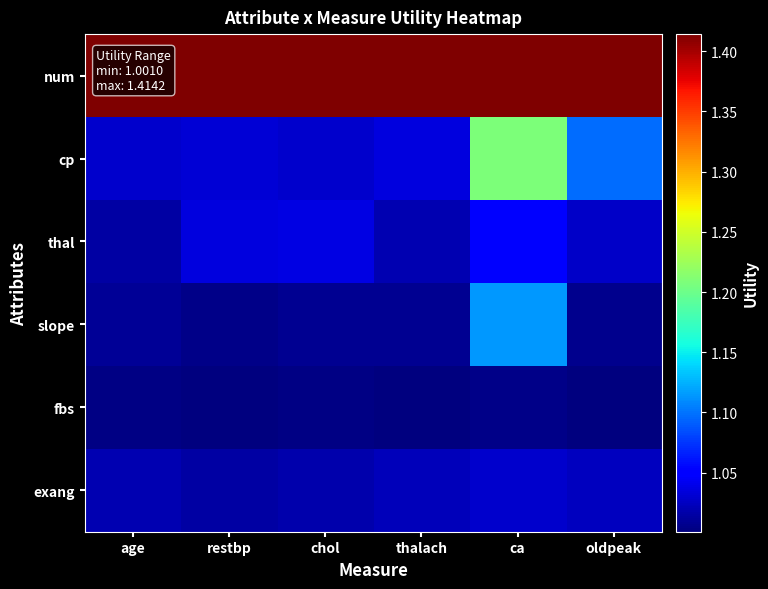

At which category does the chart reach its peak across all series?

age